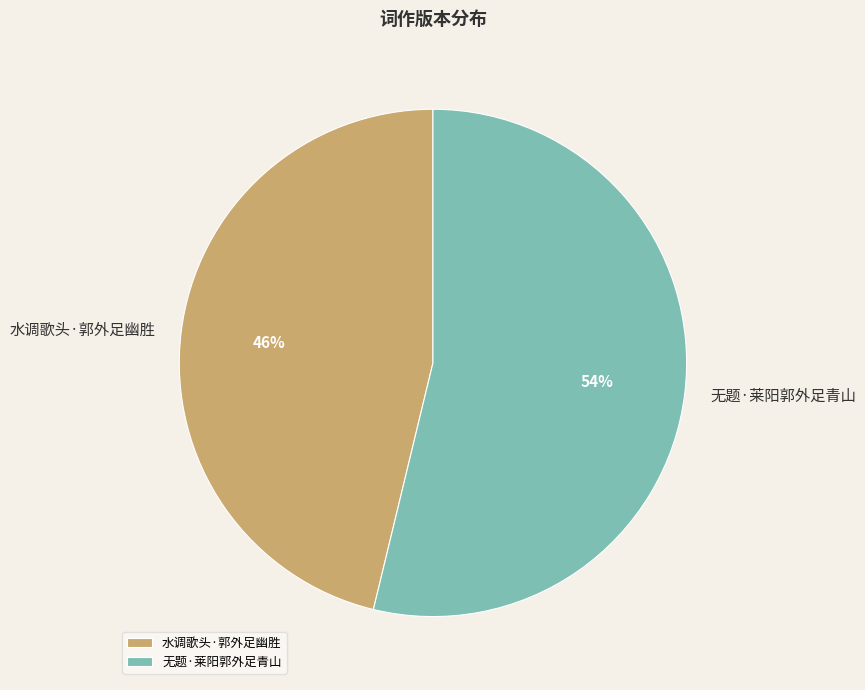

Which category accounts for the majority?

无题·莱阳郭外足青山